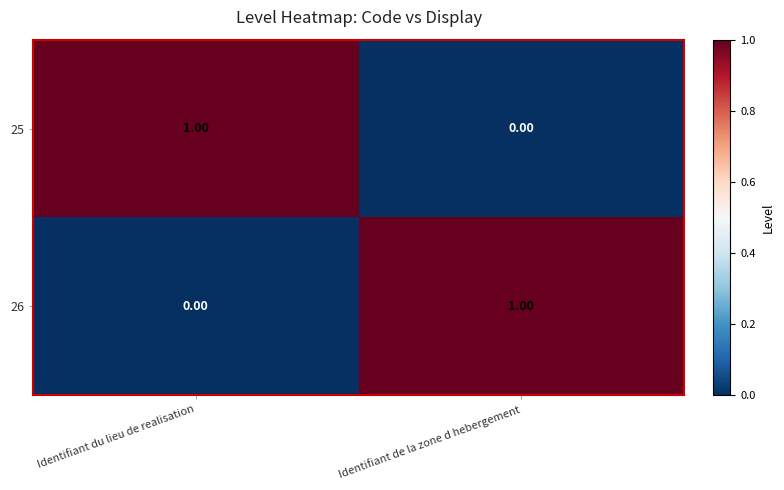

How many values in 26 are above zero?

1